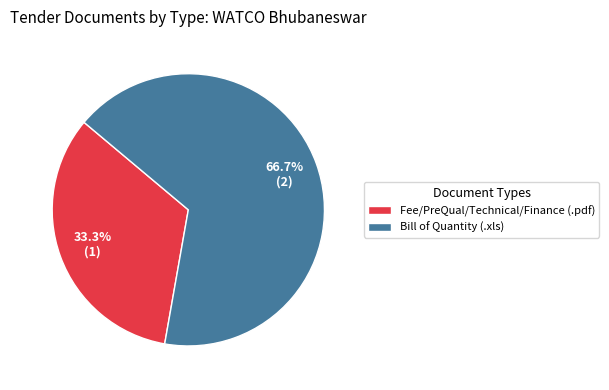

What is the ratio of the value at Fee/PreQual/Technical/Finance (.pdf) to the value at Bill of Quantity (.xls)?

0.5